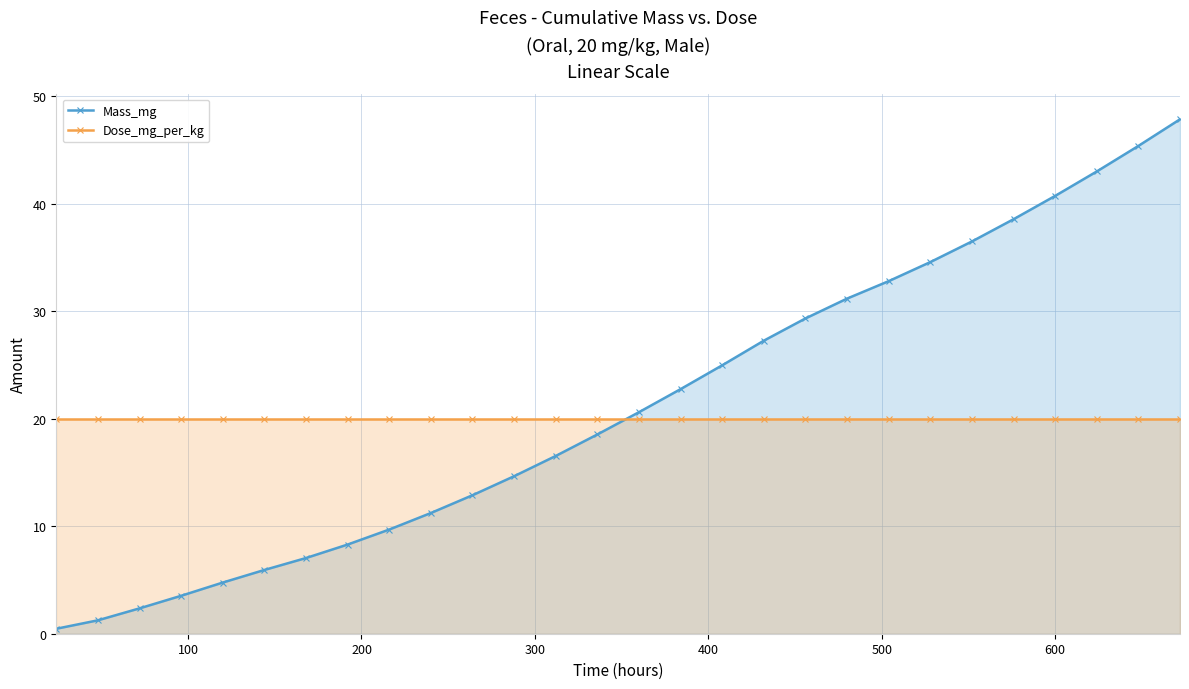

What is the maximum value for Mass_mg?

47.9